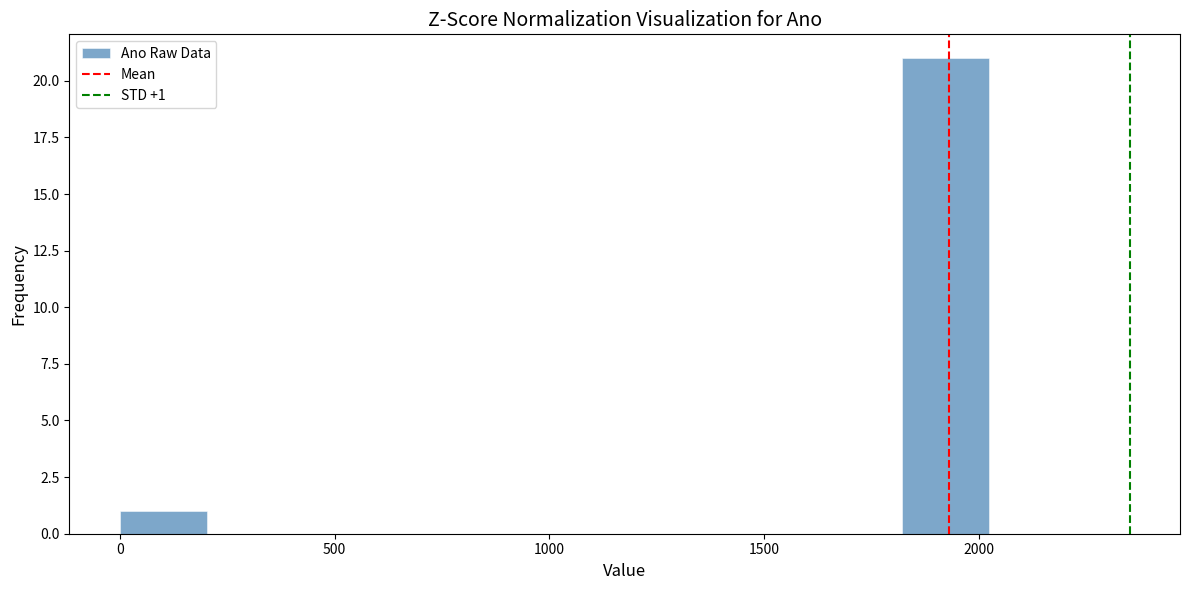

Which range on the x-axis has the tallest bar?

1800 to 2000